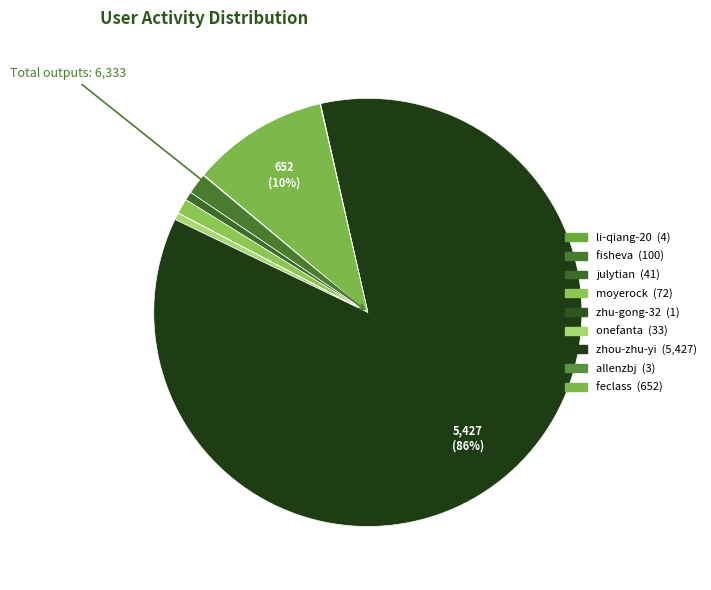

True or false: zhou-zhu-yi accounts for 75% of the total.

False